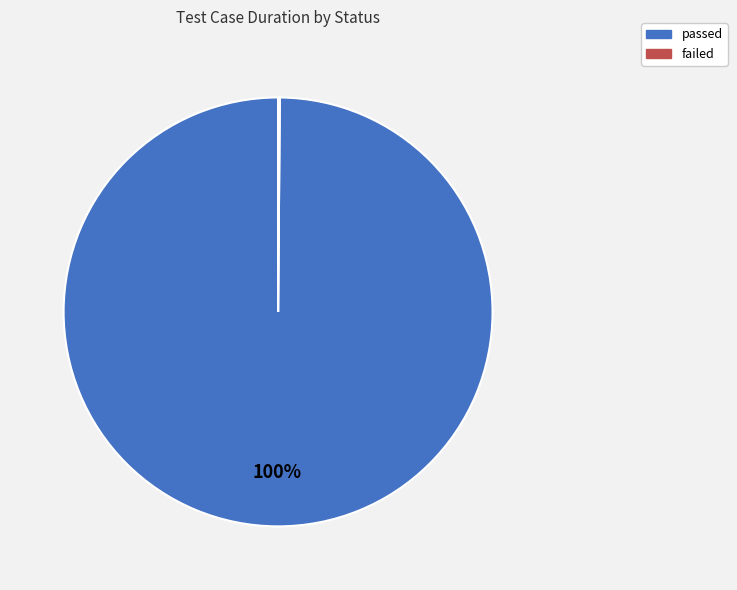

Which slice is the largest?

passed